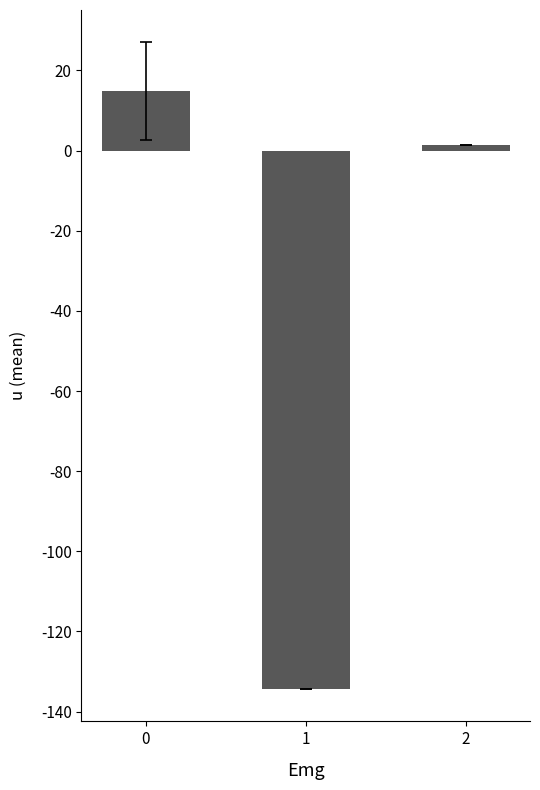

At which category does the chart reach its minimum across all series?

1